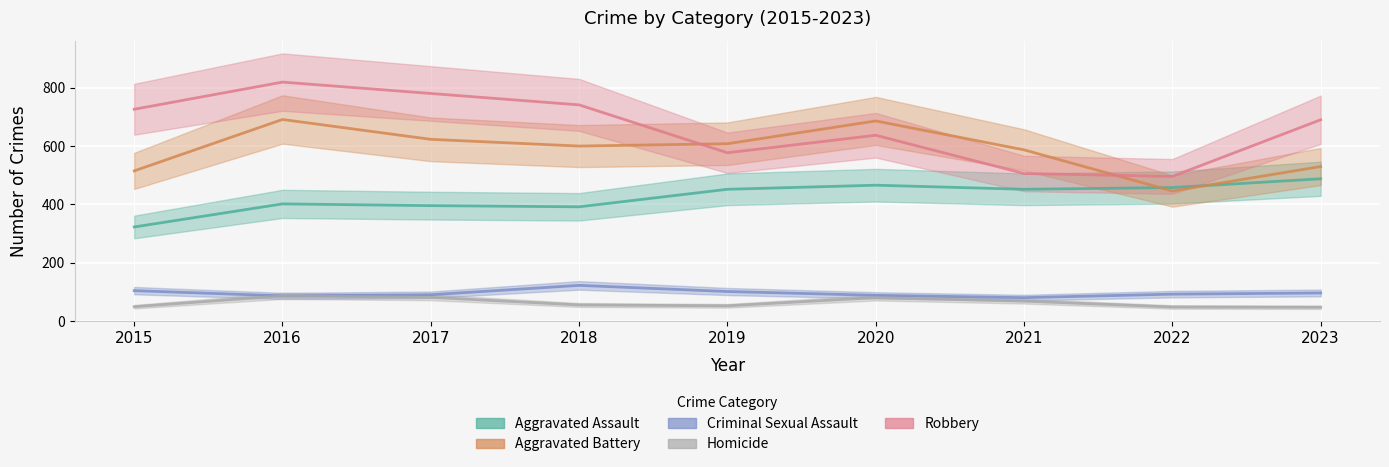

Reading left to right, extract all data points from this chart.

Aggravated Assault: 2015=323	2016=402	2017=396	2018=392	2019=452	2020=466	2021=452	2022=458	2023=488
Aggravated Battery: 2015=515	2016=691	2017=623	2018=600	2019=608	2020=686	2021=587	2022=446	2023=530
Criminal Sexual Assault: 2015=105	2016=87	2017=91	2018=123	2019=102	2020=89	2021=81	2022=93	2023=97
Homicide: 2015=50	2016=87	2017=82	2018=56	2019=53	2020=81	2021=69	2022=49	2023=48
Robbery: 2015=726	2016=819	2017=780	2018=741	2019=577	2020=637	2021=506	2022=496	2023=690